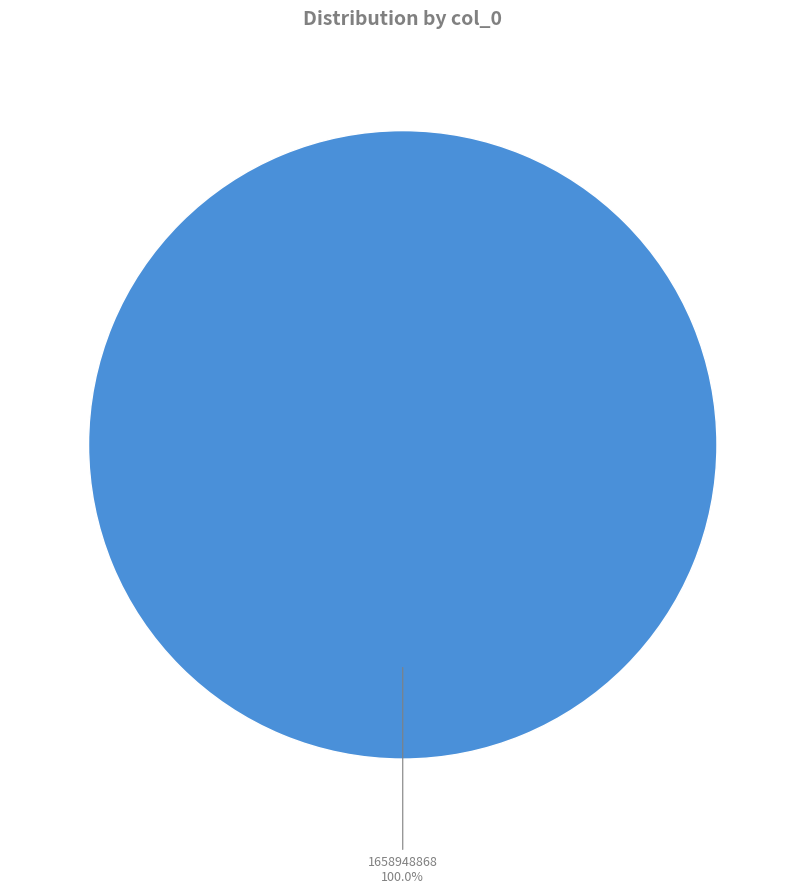

Is there any slice that represents more than half of the pie?

Yes